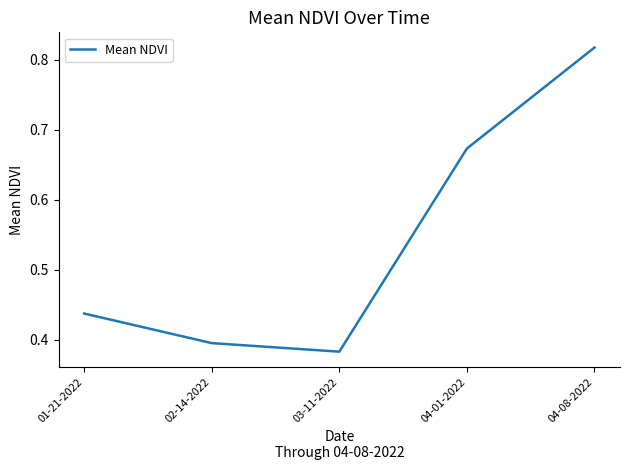

What position from the right is 03-11-2022?

3